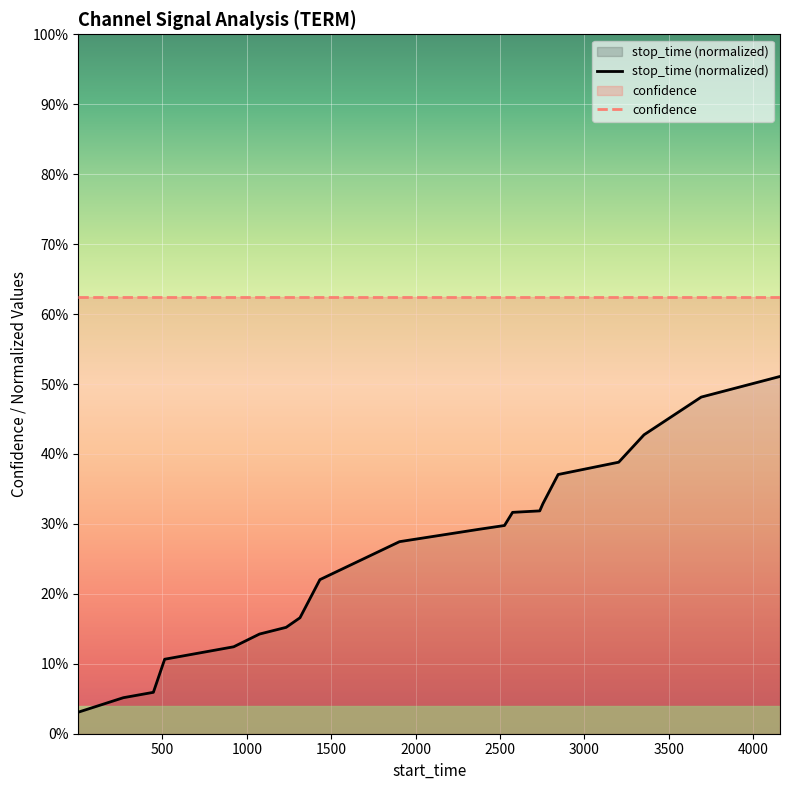

How many lines are shown in the chart?

2